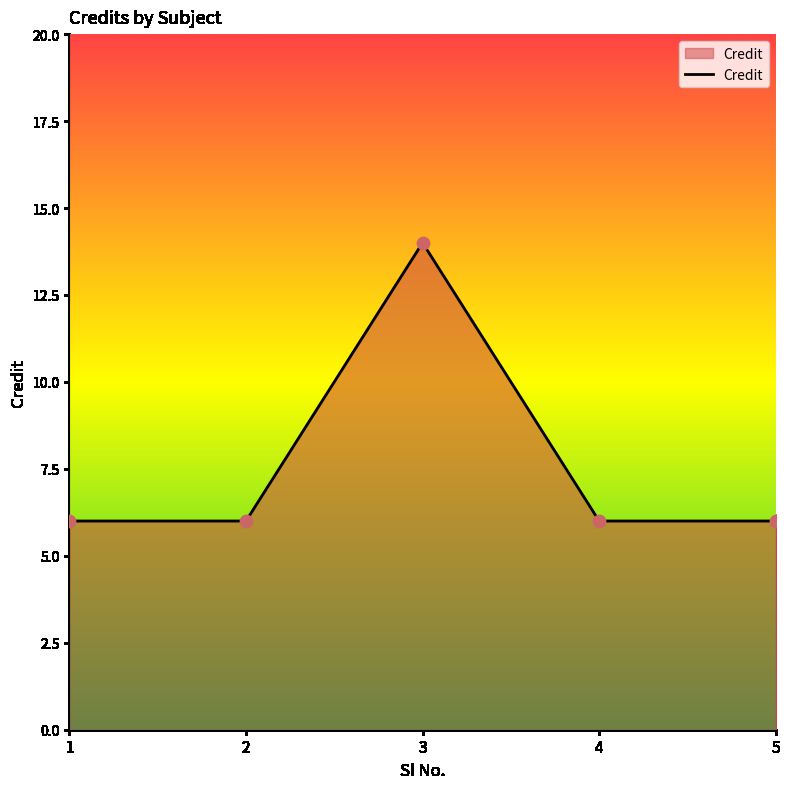

Approximately how many times larger is the value at 5 compared to 3?

0.4